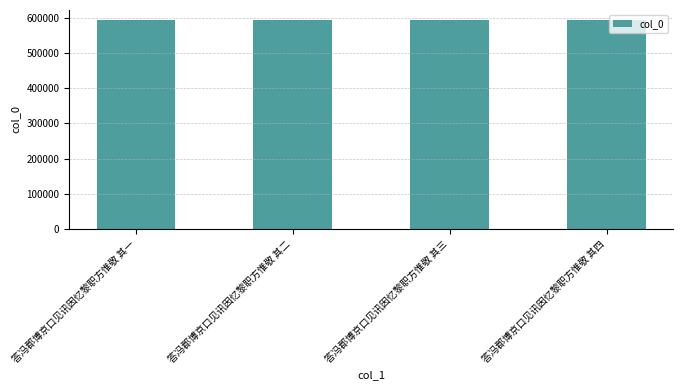

What is the greatest value displayed?

592492